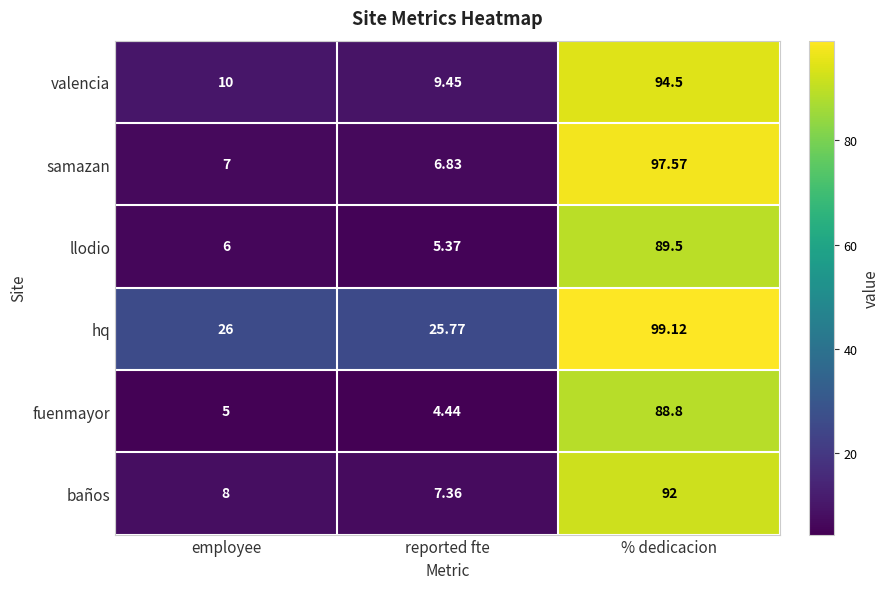

Which series has the largest range (max minus min)?

samazan